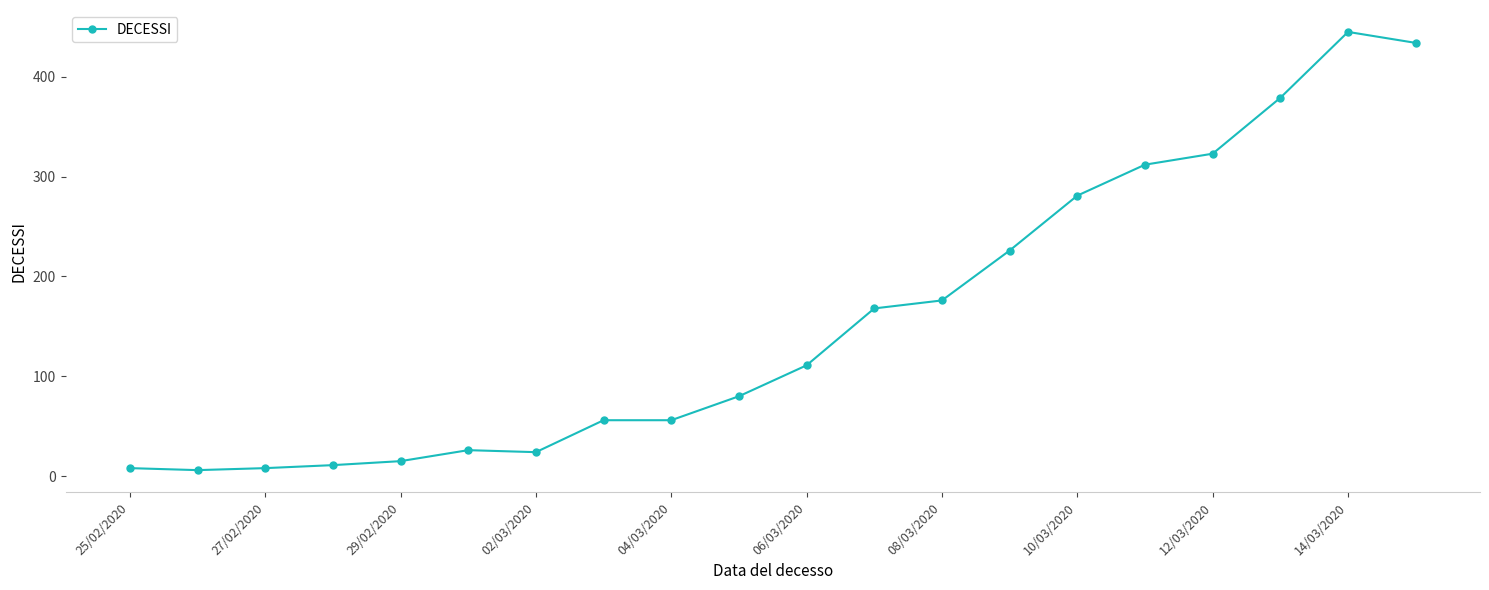

What is the sum of all values?

3145